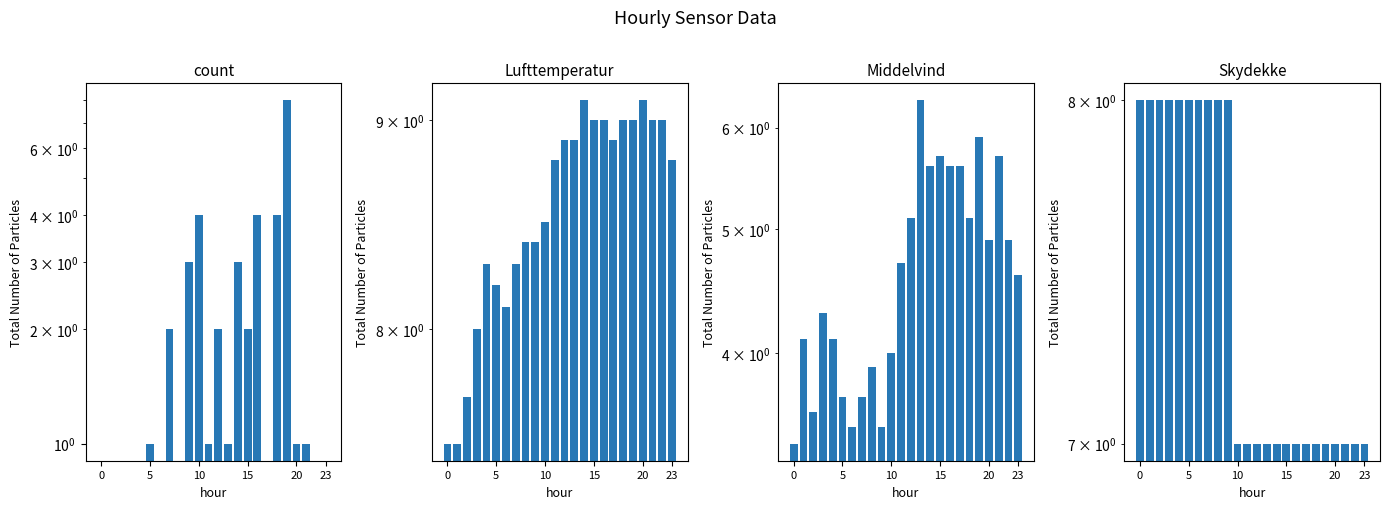

What is the difference between the highest and lowest values at 21?

8.0